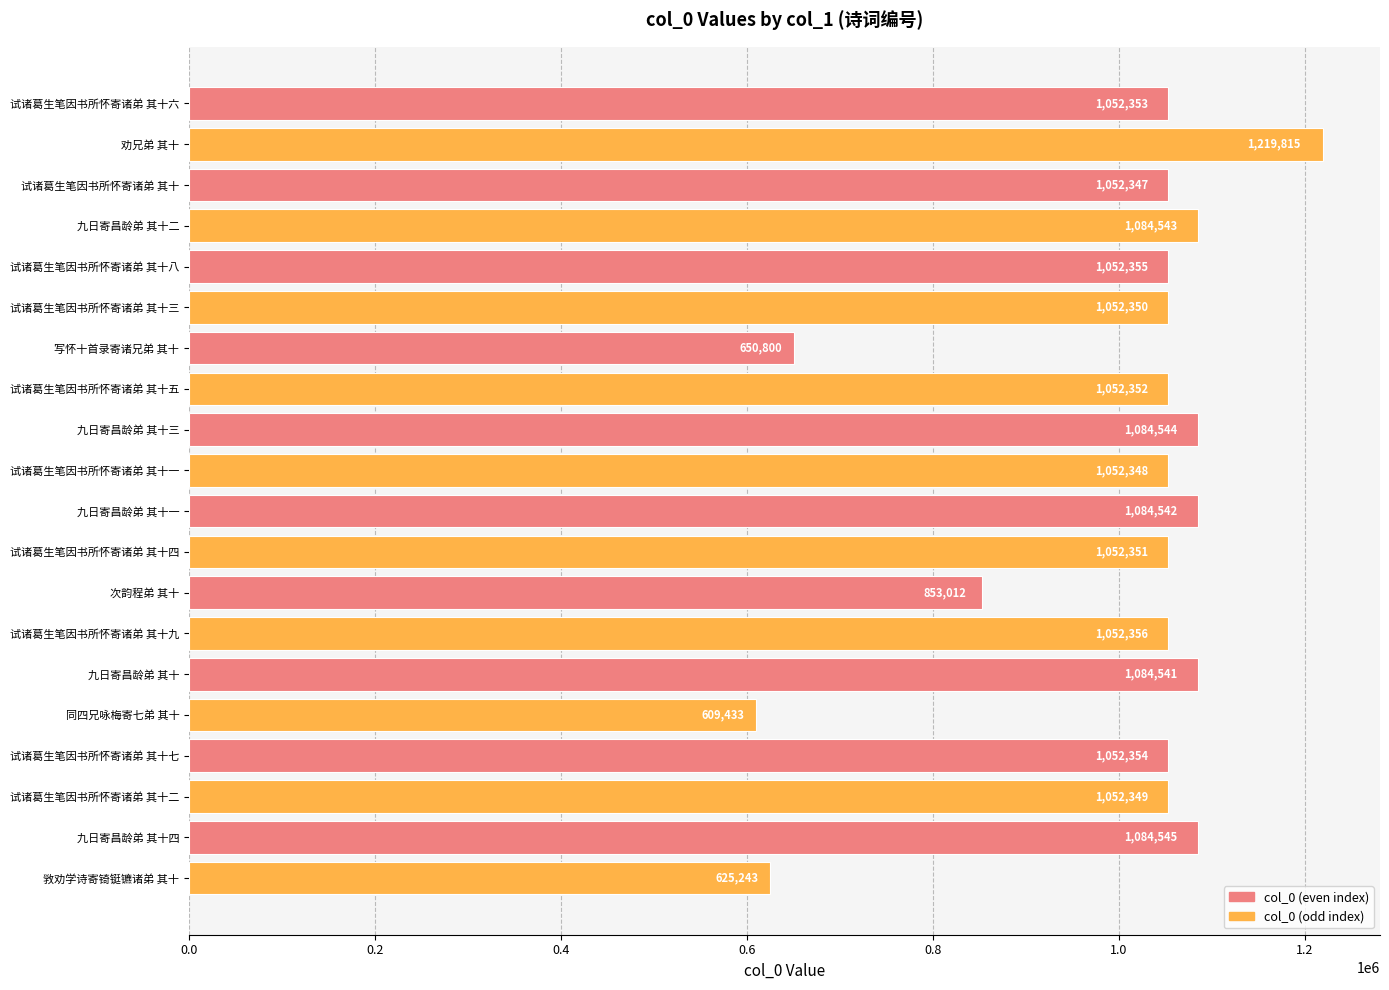

True or false: the data shows 1452074 at 试诸葛生笔因书所怀寄诸弟 其十一.

False